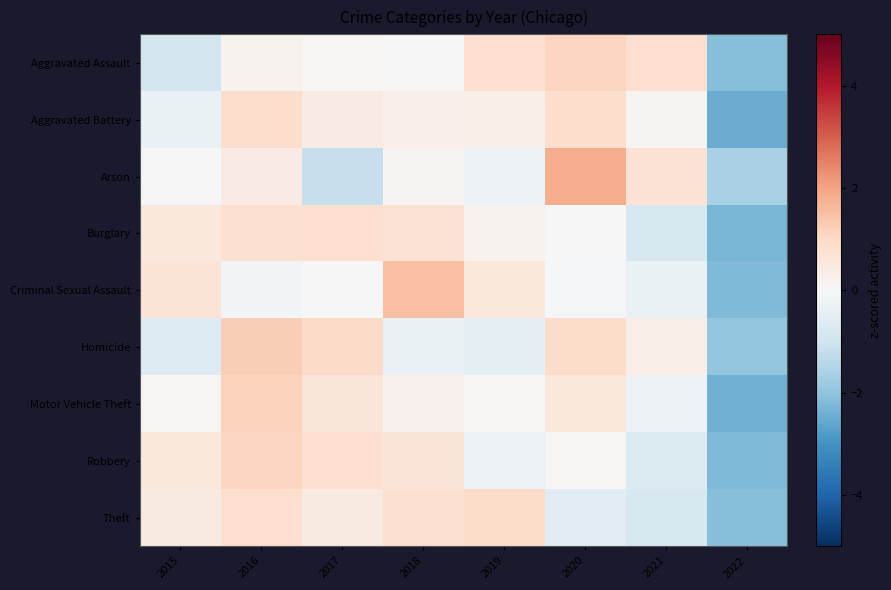

Rank the series at 2020 from lowest to highest value.

Theft, Criminal Sexual Assault, Burglary, Robbery, Motor Vehicle Theft, Aggravated Battery, Homicide, Aggravated Assault, Arson